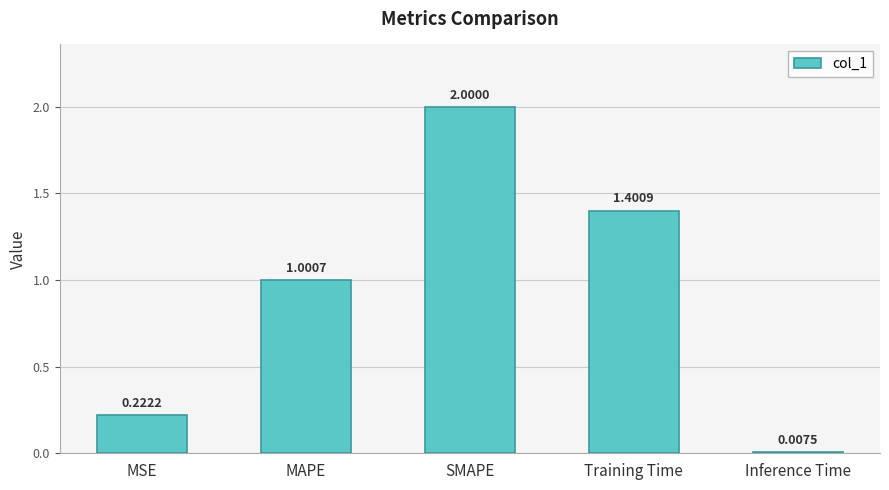

What is the difference between the values at MAPE and SMAPE?

1.0